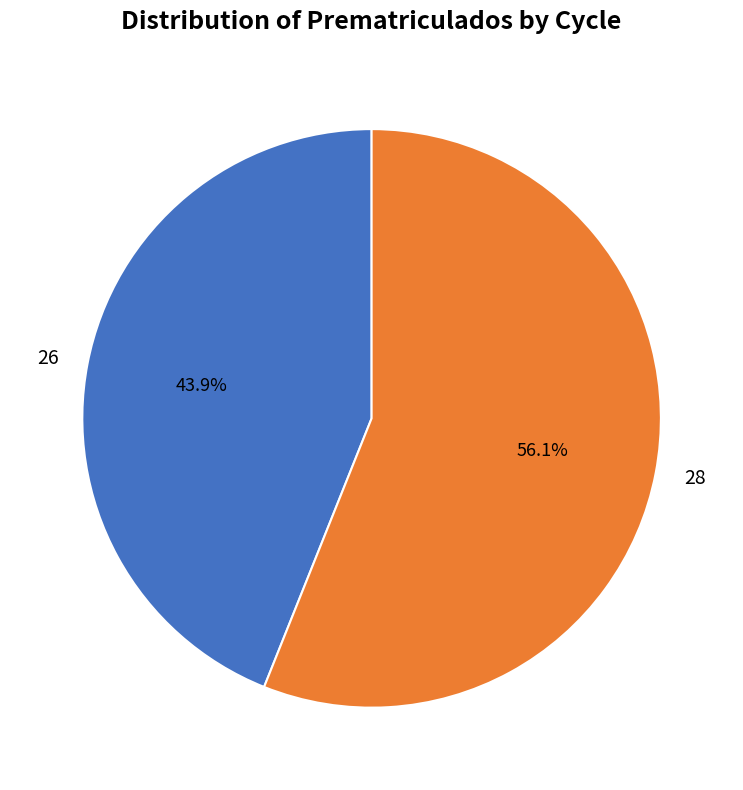

Approximately how many times larger is the value at 28 compared to 26?

1.3